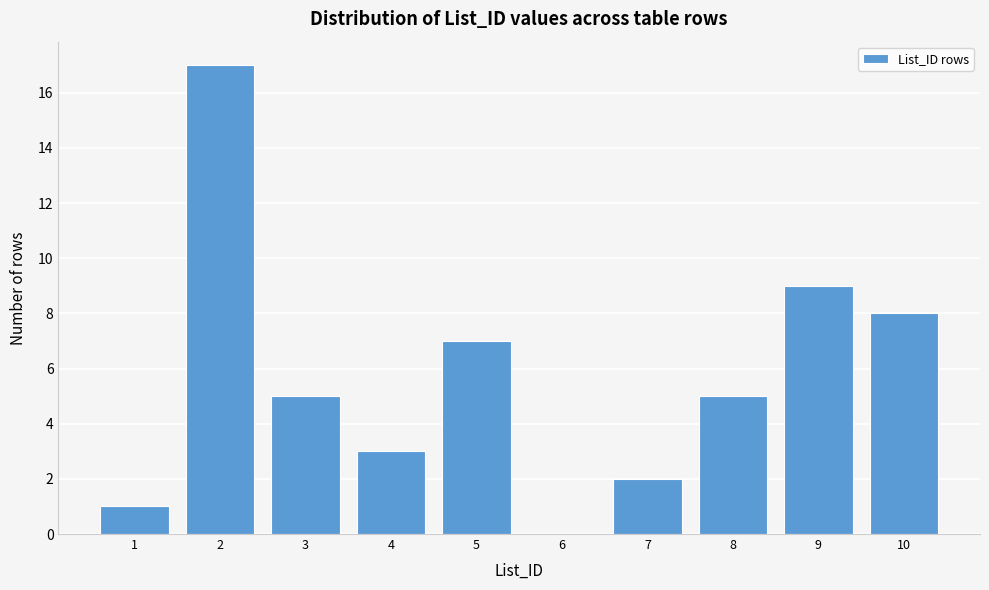

Reading right to left, list all the values displayed in this chart.

10=8	9=9	8=5	7=2	6=0	5=7	4=3	3=5	2=17	1=1